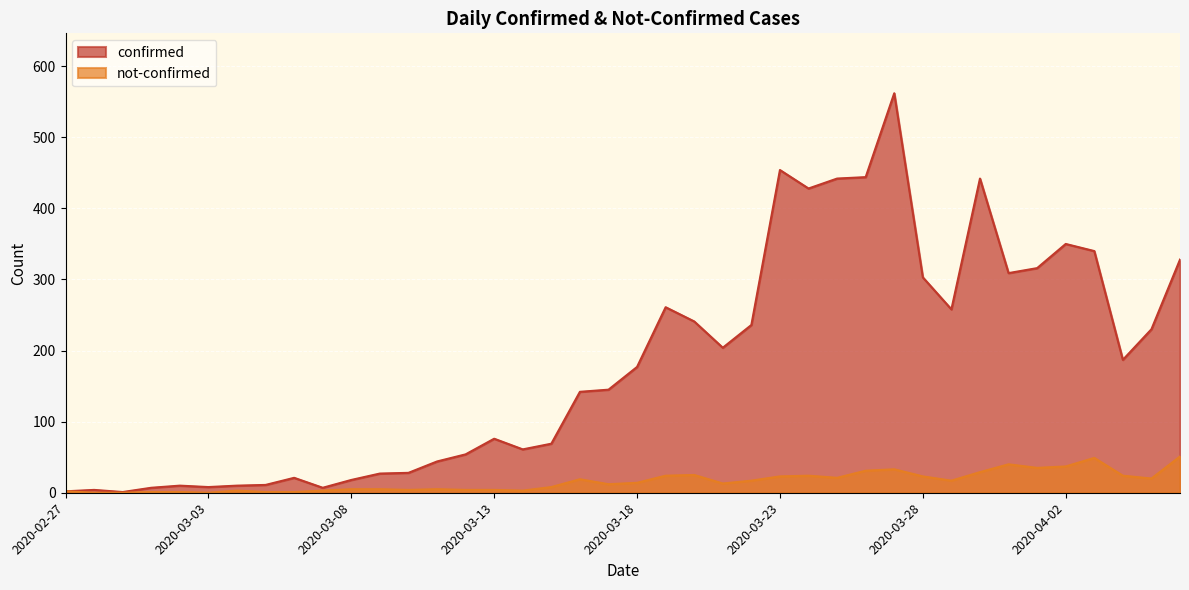

Which series has the largest range (max minus min)?

confirmed